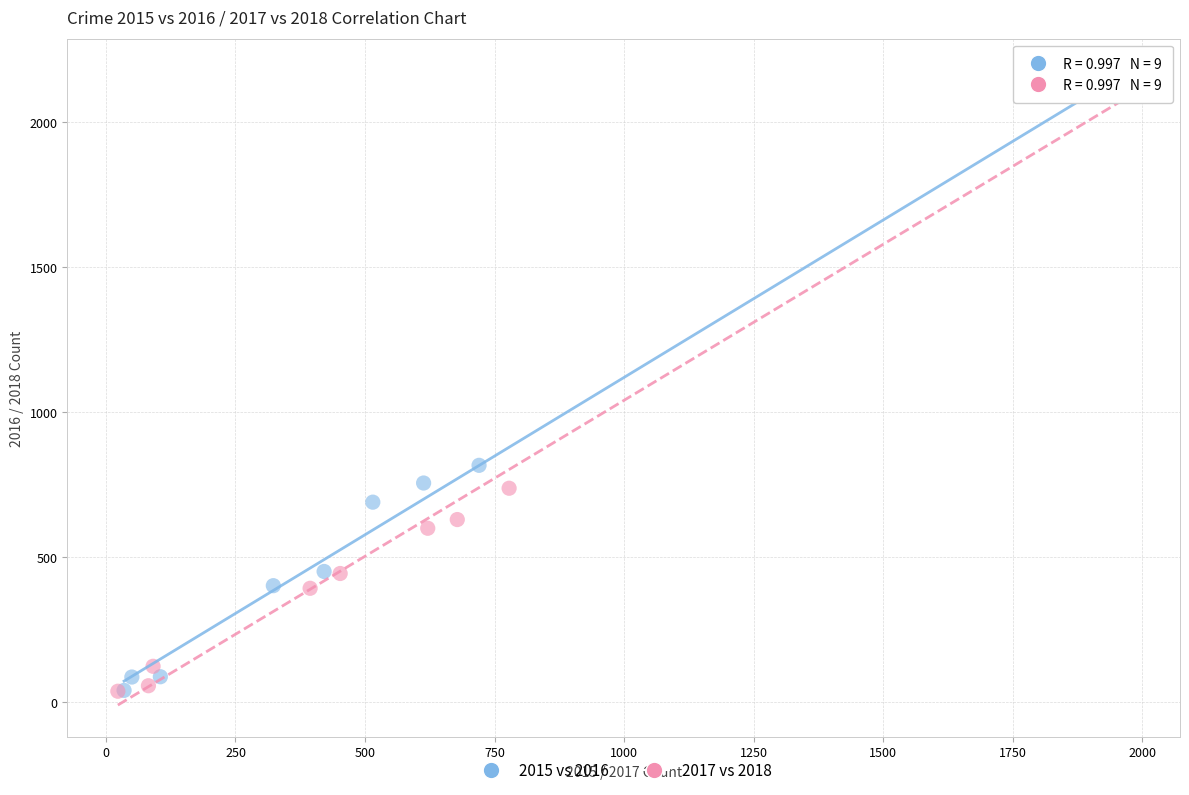

What are all the series names shown in the legend?

2015 vs 2016, 2017 vs 2018